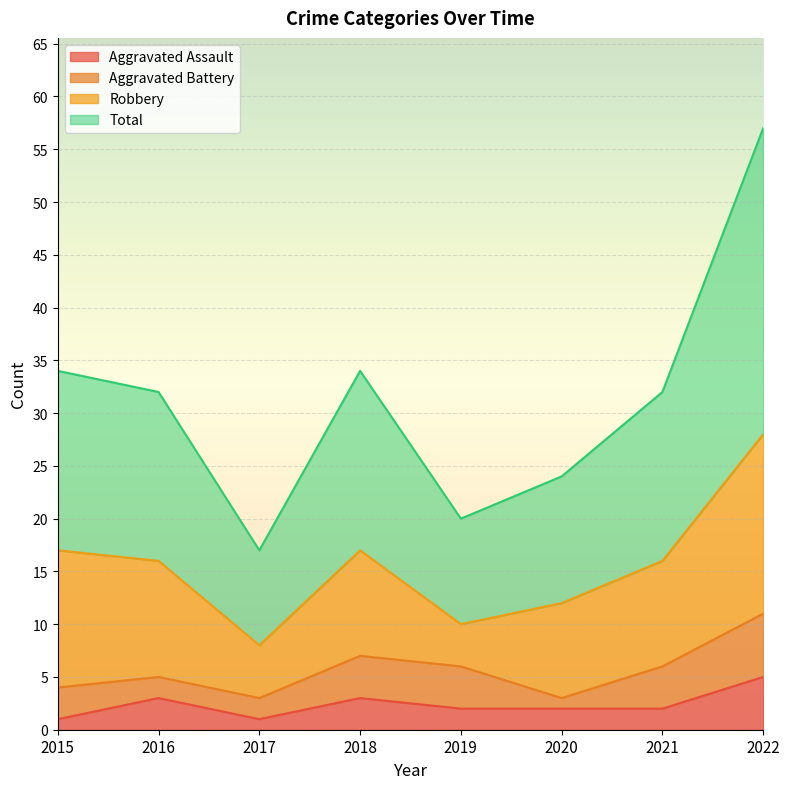

Between 2015 and 2019, which series saw the biggest shift?

Total